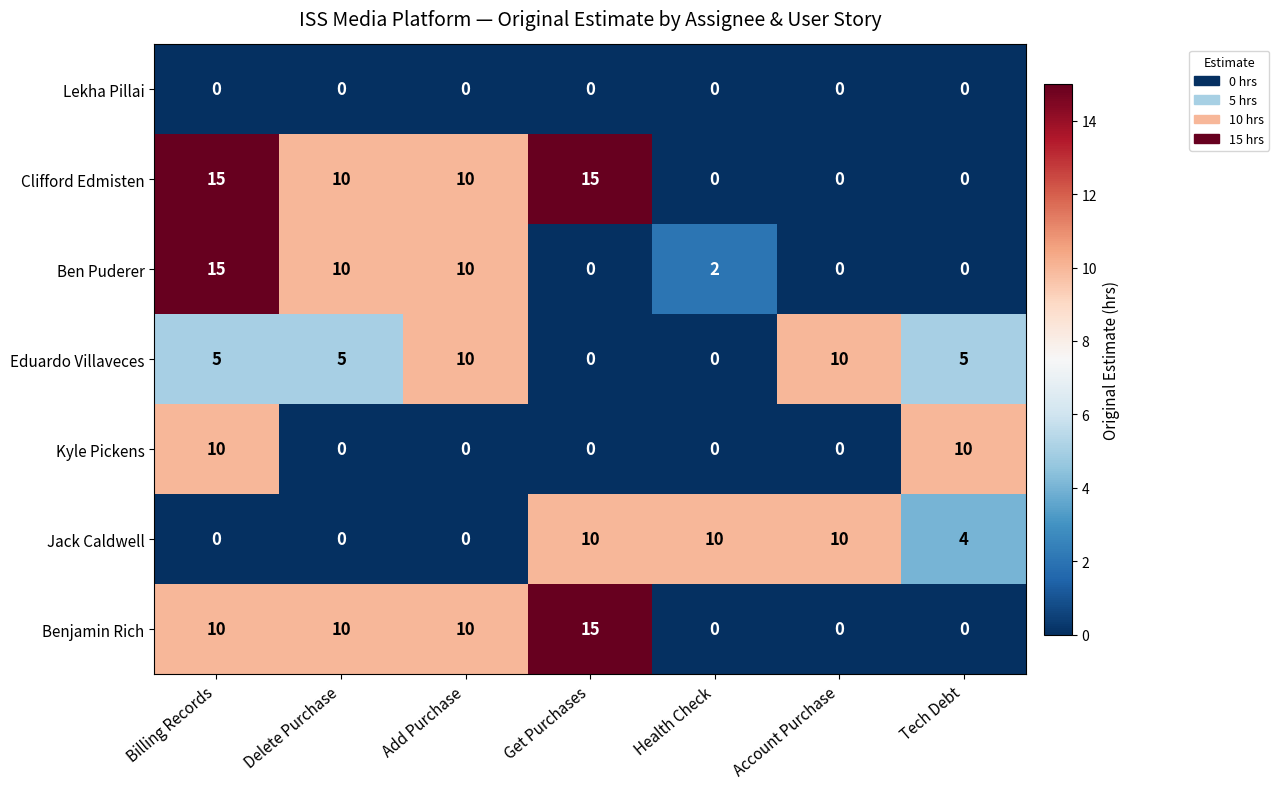

At how many categories does at least one series exceed 9?

7